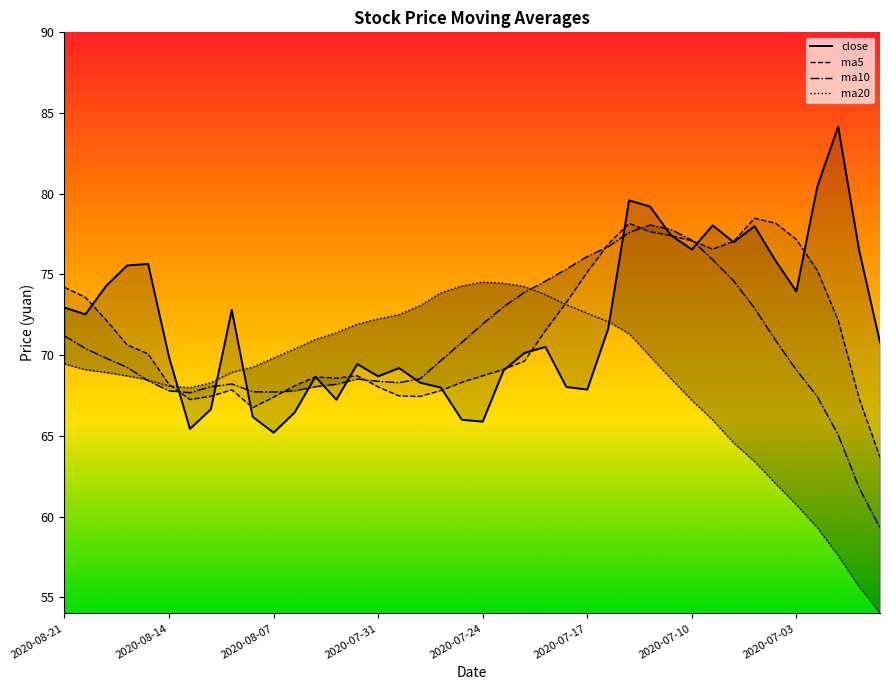

What are all the series names shown in the legend?

close, ma5, ma10, ma20